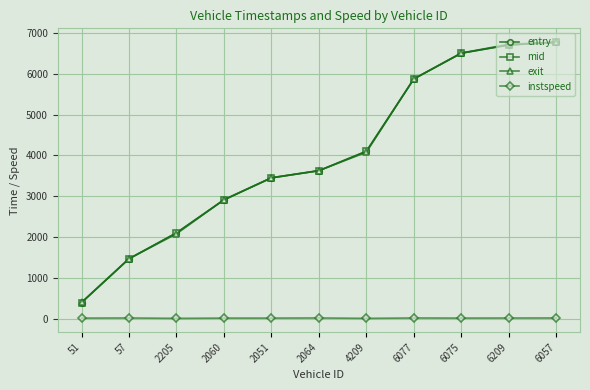

What is the difference between the instspeed values at 2205 and 6075?

6.4